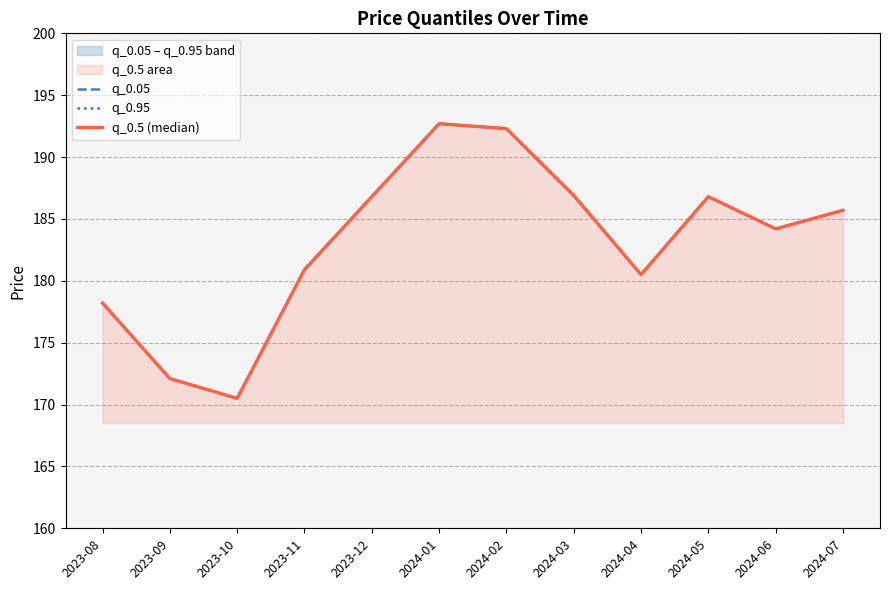

True or false: q_0.5 (median) has more than 2 interior local peaks.

False